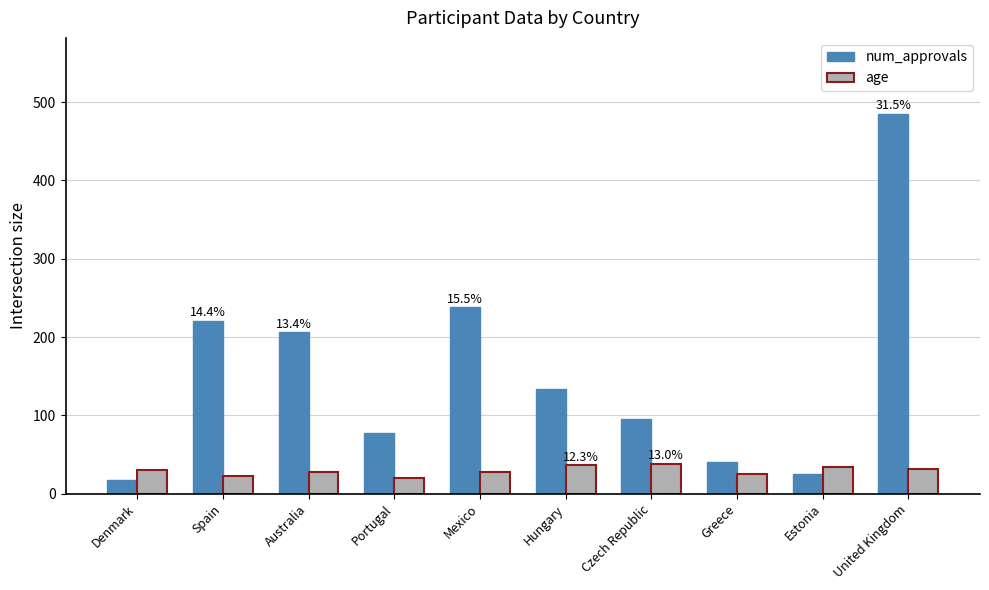

List the series in order of their peak value, lowest first.

age, num_approvals